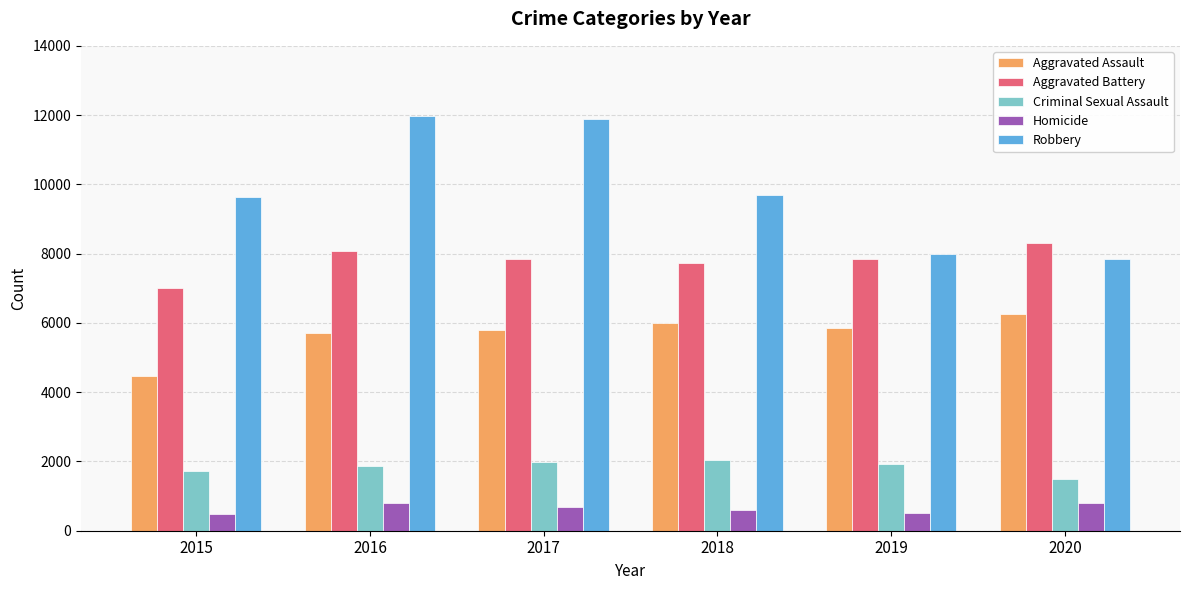

What is the maximum value for Aggravated Battery?

8320